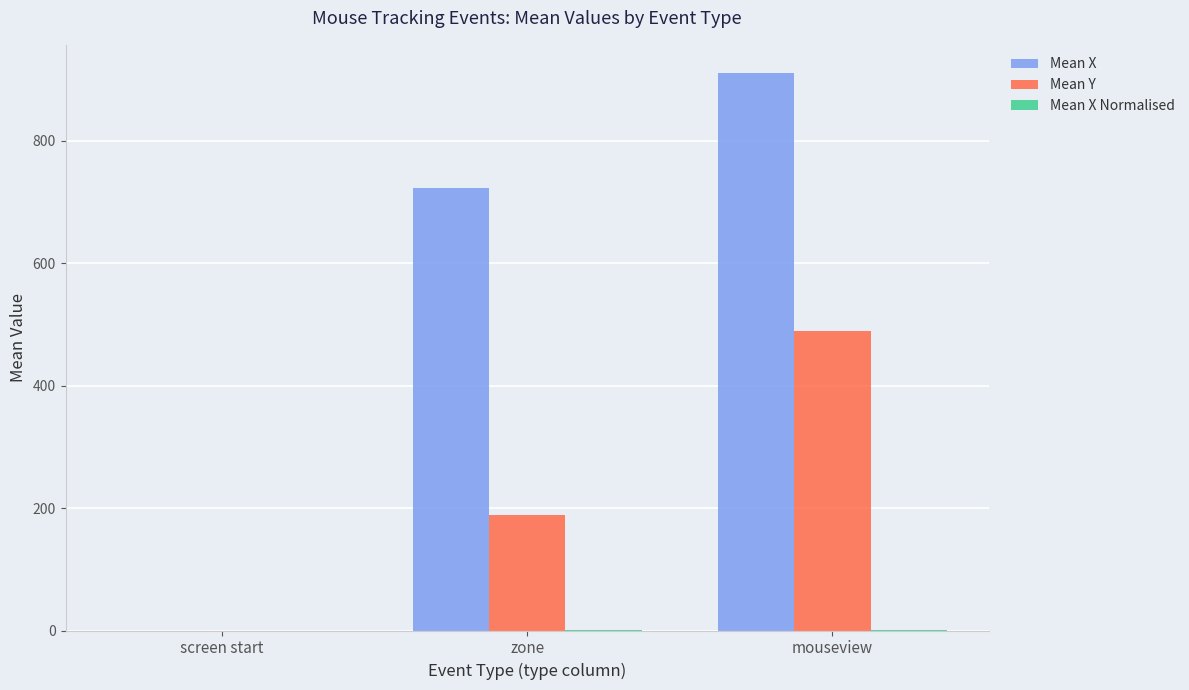

What is the greatest value displayed?

911.4